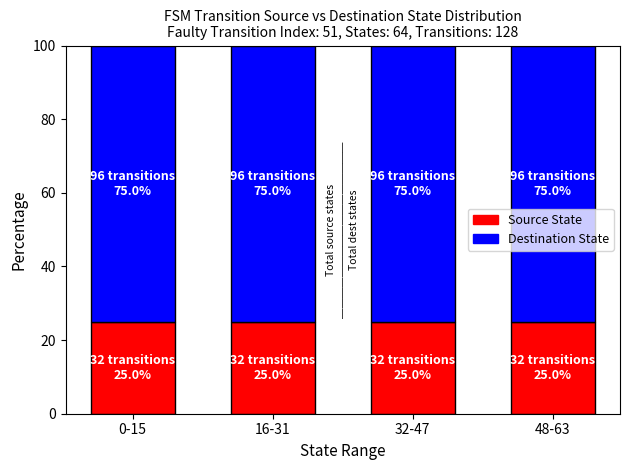

True or false: Source State has a value of 25 at 32-47.

True